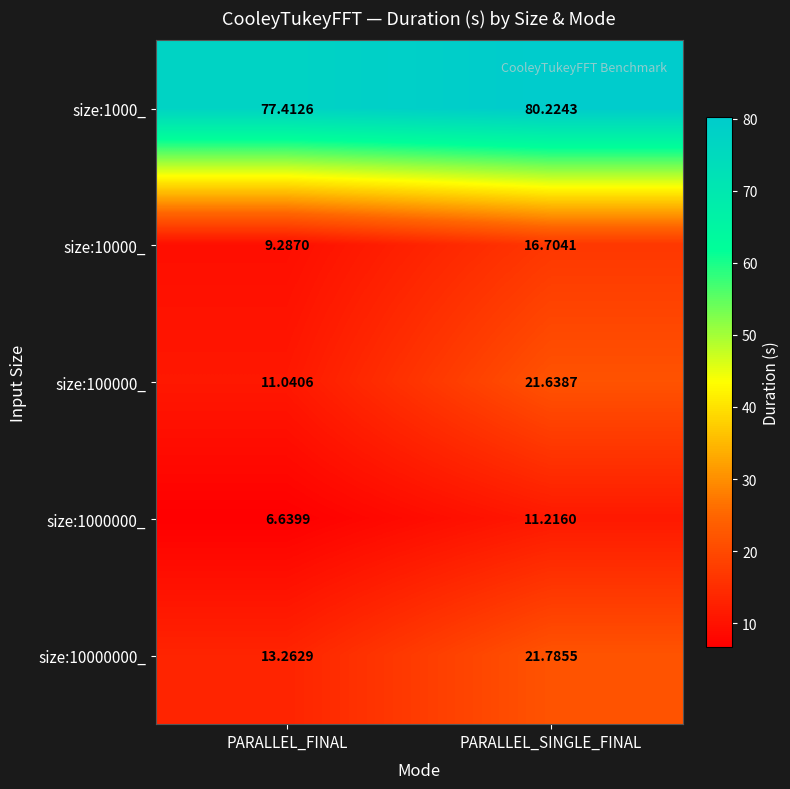

At how many categories does at least one series exceed 19?

2